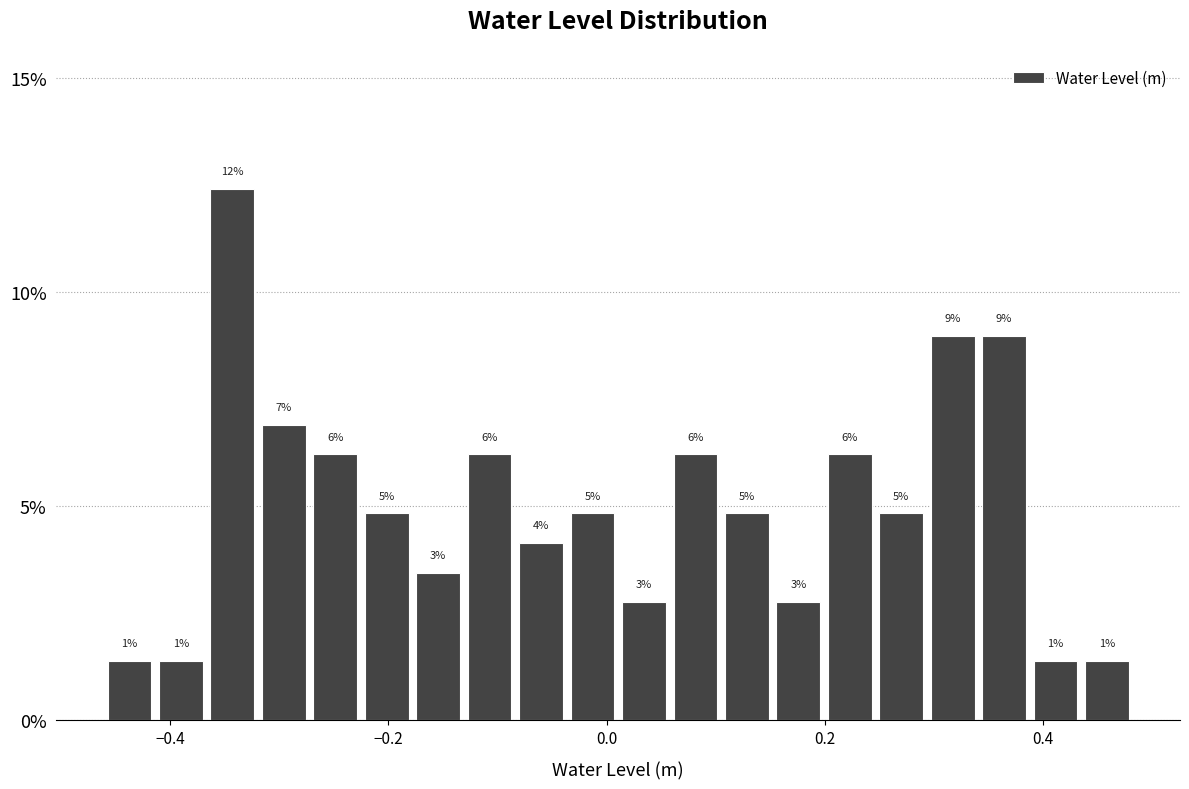

Read against the x-axis, roughly where is the centre of the tallest bar?

-0.34